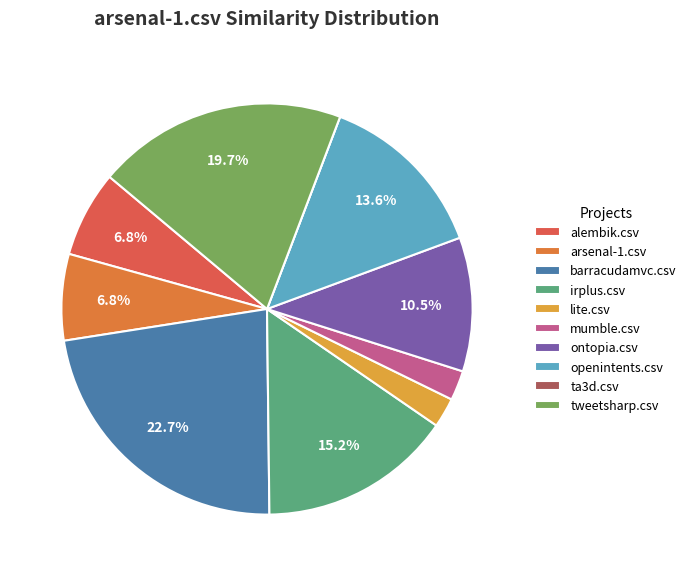

To the nearest percent, what is the difference between the largest and smallest slice percentages?

23%